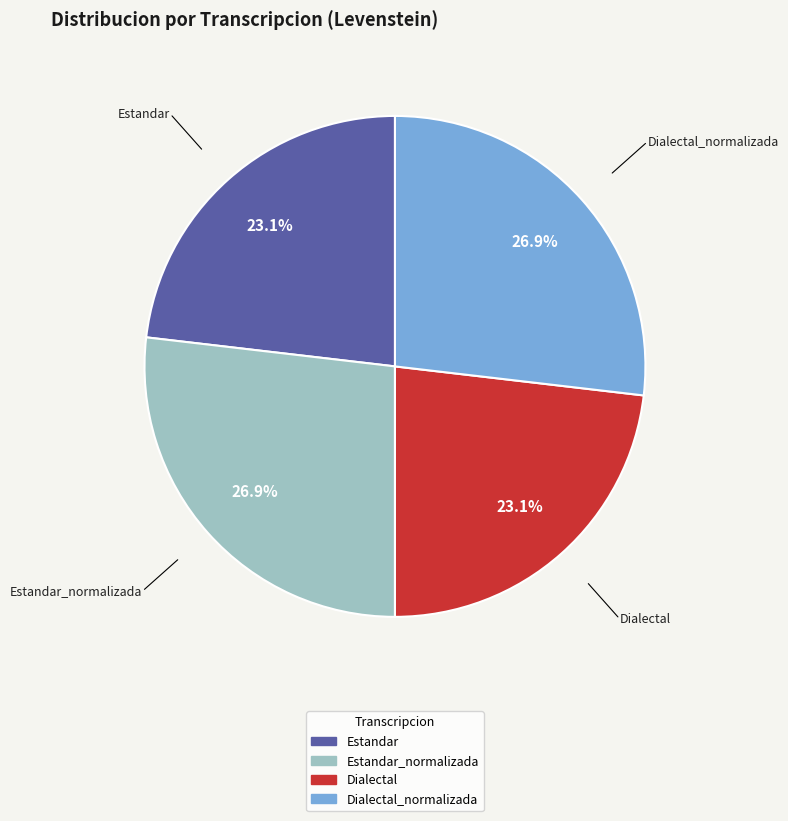

Is there a majority slice in this chart?

No